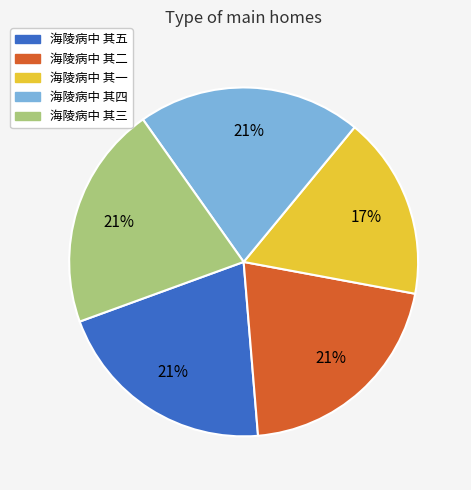

Does 海陵病中 其二 account for over 50% of the chart?

No